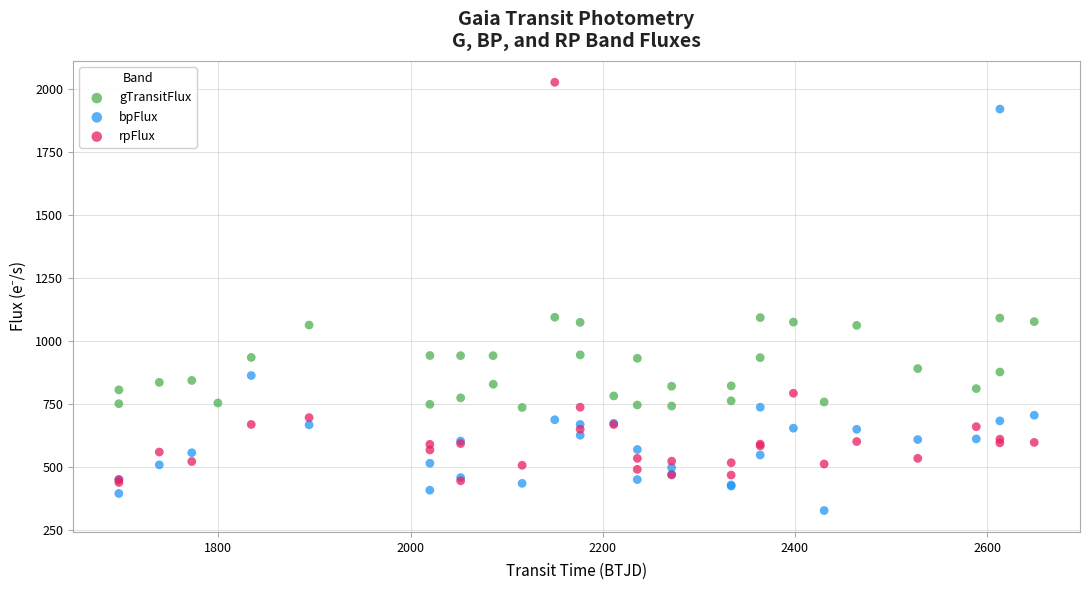

Which series reaches the maximum Y coordinate?

rpFlux